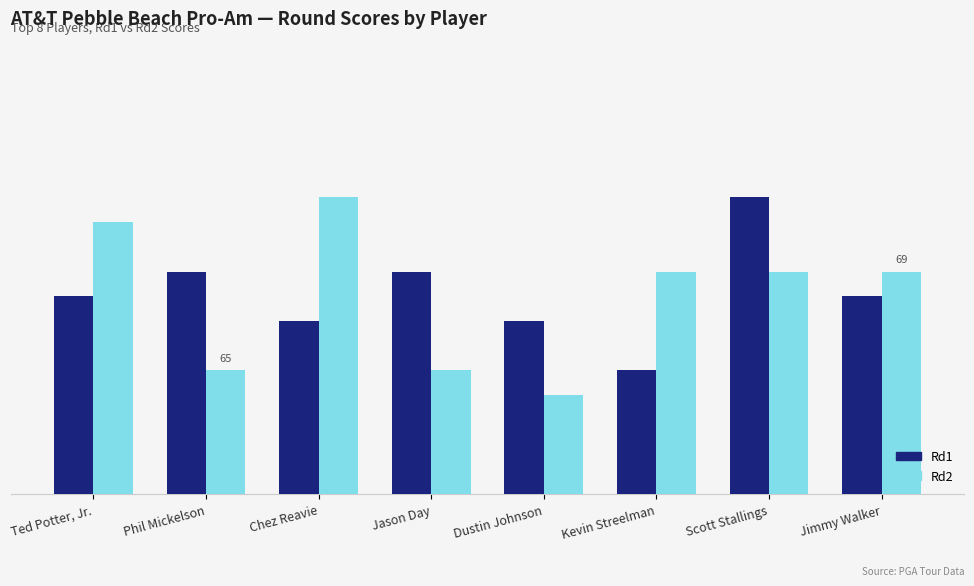

Between Chez Reavie and Scott Stallings, which series saw the biggest shift?

Rd1